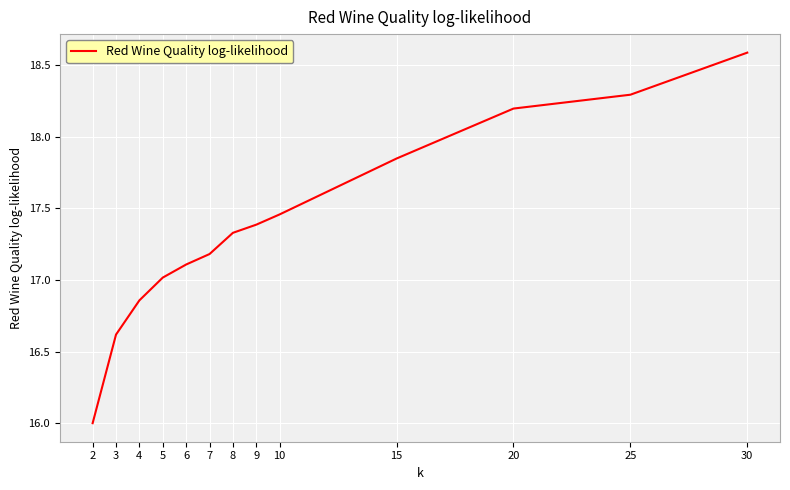

What is the change in value from 3 to 5?

+0.4